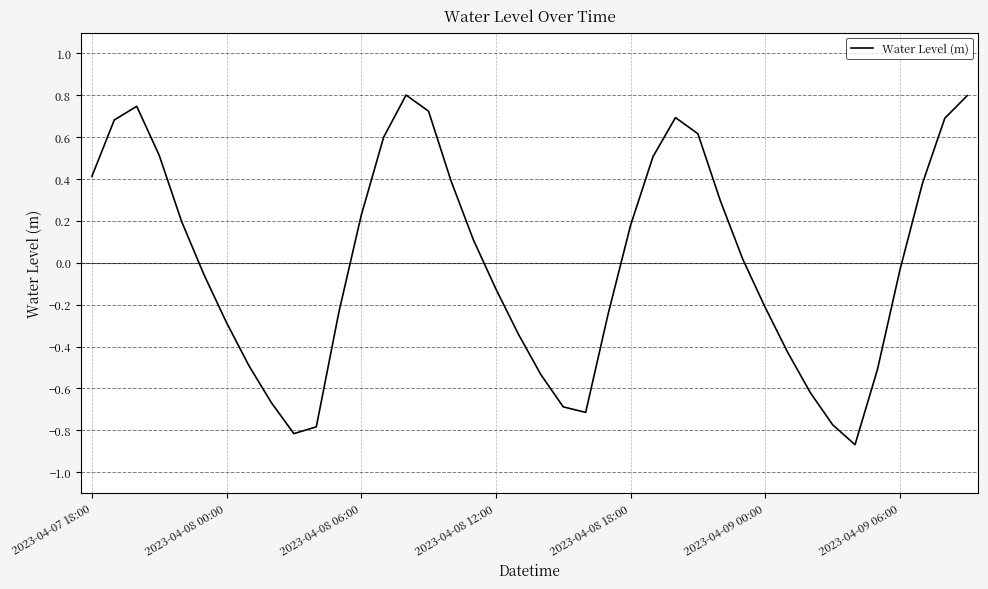

Does the chart have visible grid lines?

Yes